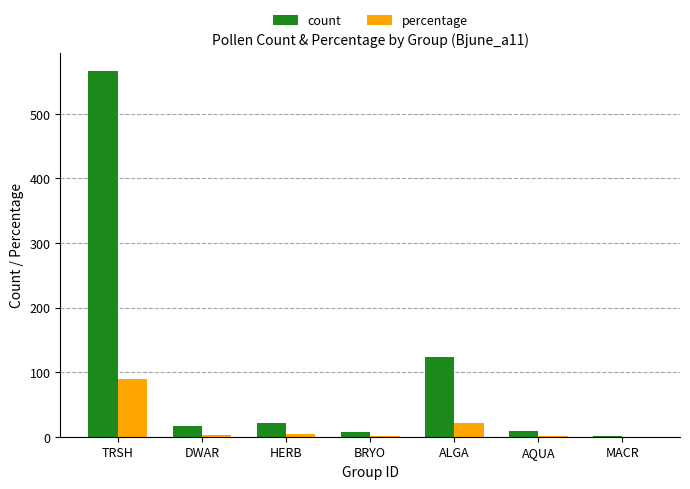

What are all the series names shown in the legend?

count, percentage